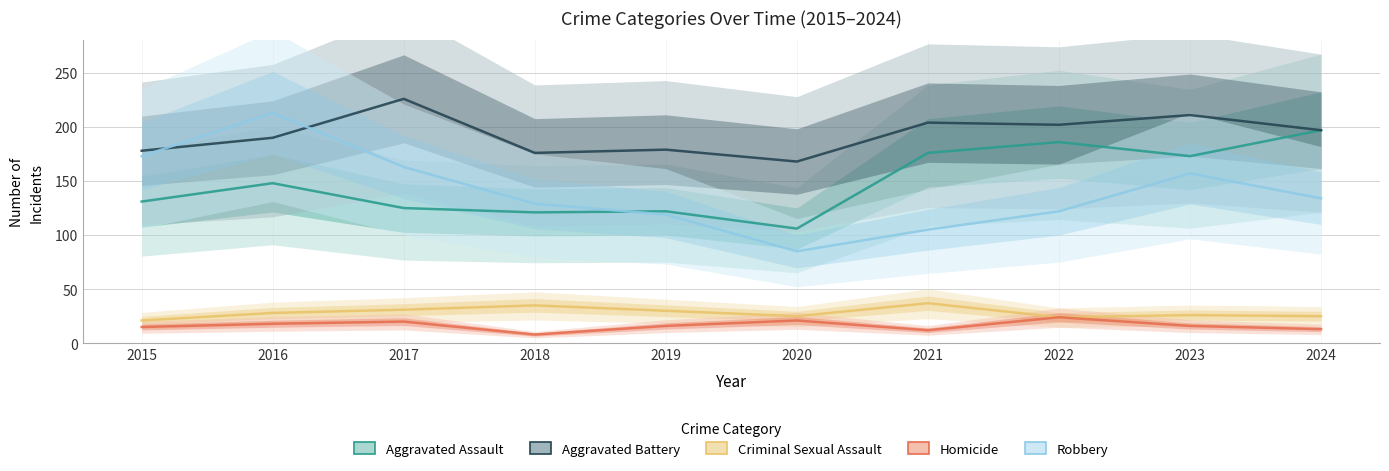

What is the value of the Robbery point at the 9th from the left?

157